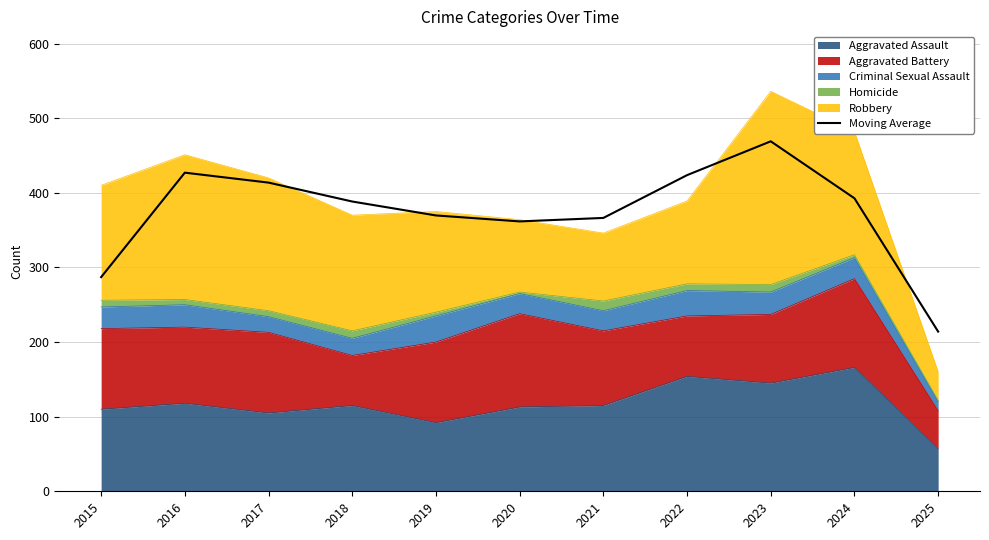

List the labels in order of value, smallest first.

2025, 2015, 2020, 2021, 2019, 2018, 2024, 2017, 2022, 2016, 2023